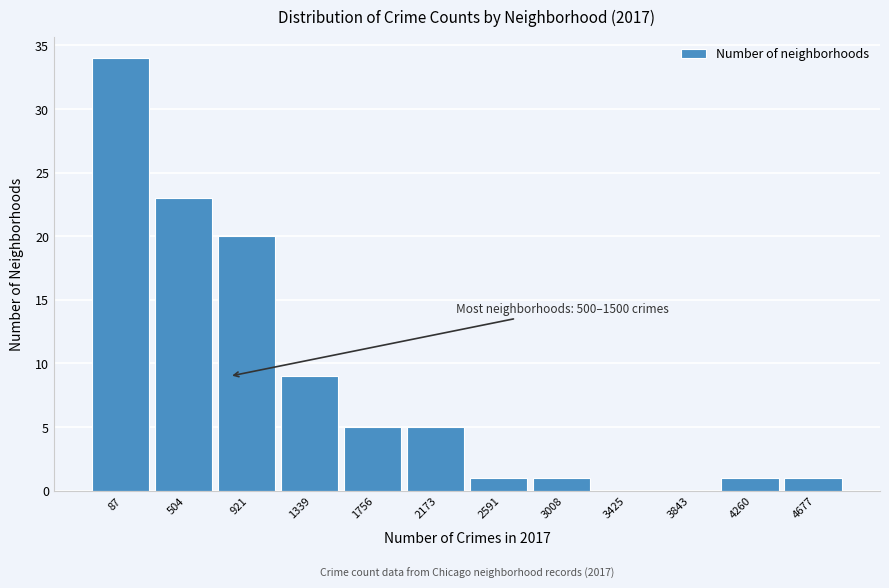

Reading left to right, what are all the values shown in this chart?

87=34	504=23	921=20	1339=9	1756=5	2173=5	2591=1	3008=1	3425=0	3843=0	4260=1	4677=1